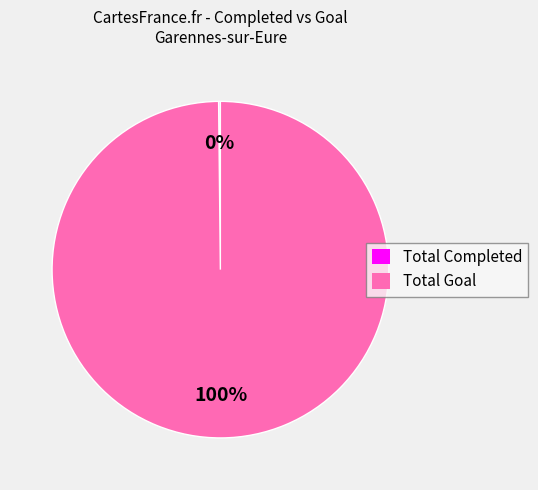

Which category has the biggest portion of the pie?

Total Goal